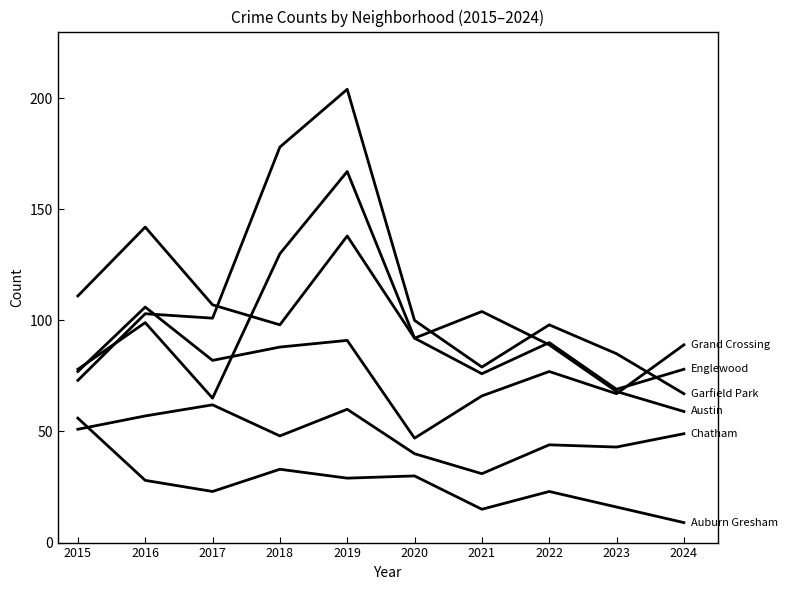

True or false: Garfield Park has a value of 67 at 2024.

True